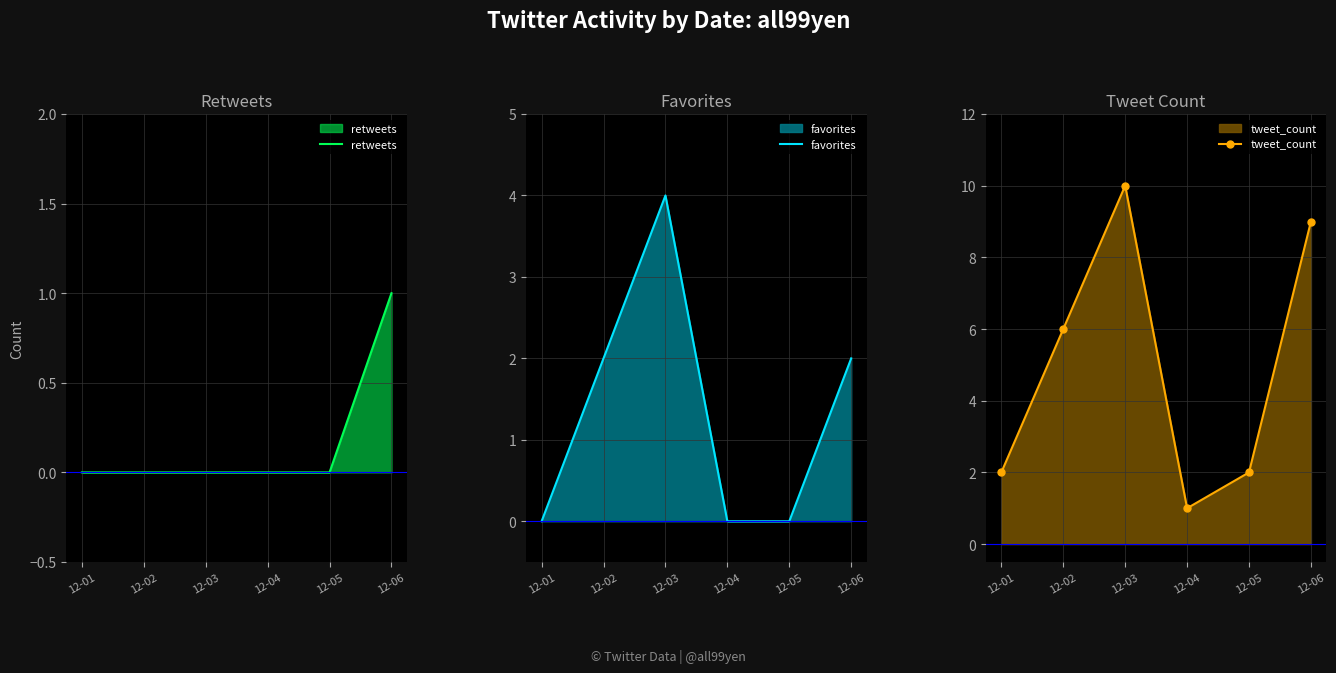

True or false: retweets has a value of 1 at 12-03.

False